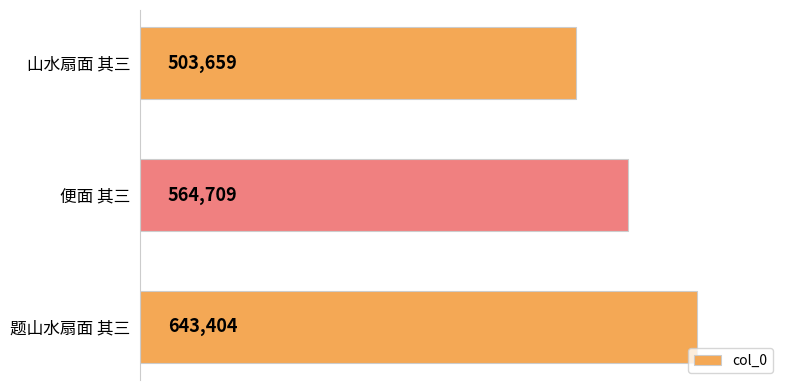

Which category has the lowest value across all series?

山水扇面 其三